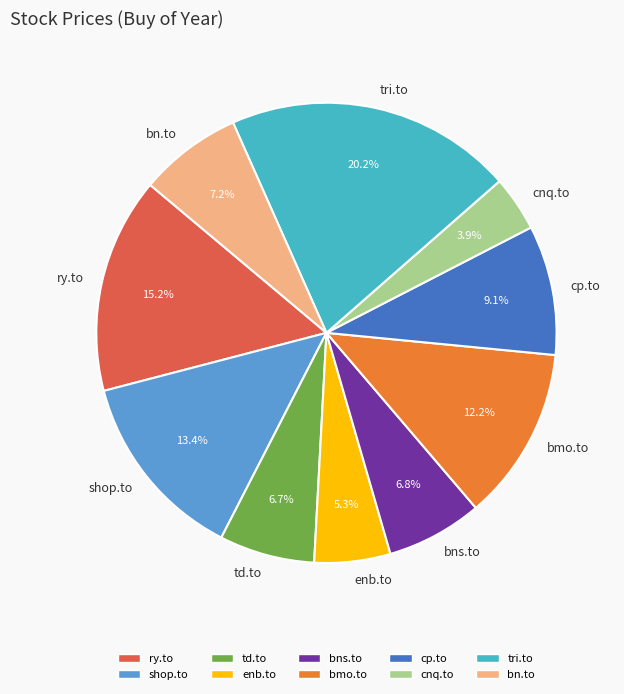

To the nearest percent, what is the average slice percentage?

10%